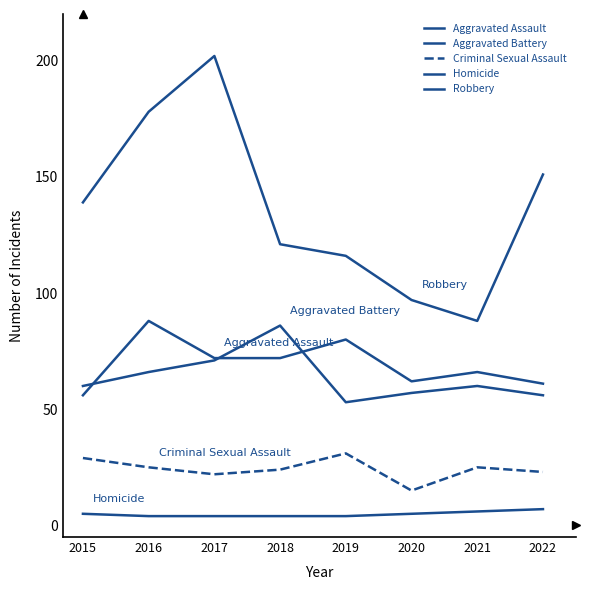

What is the total value across all series at 2017?

371